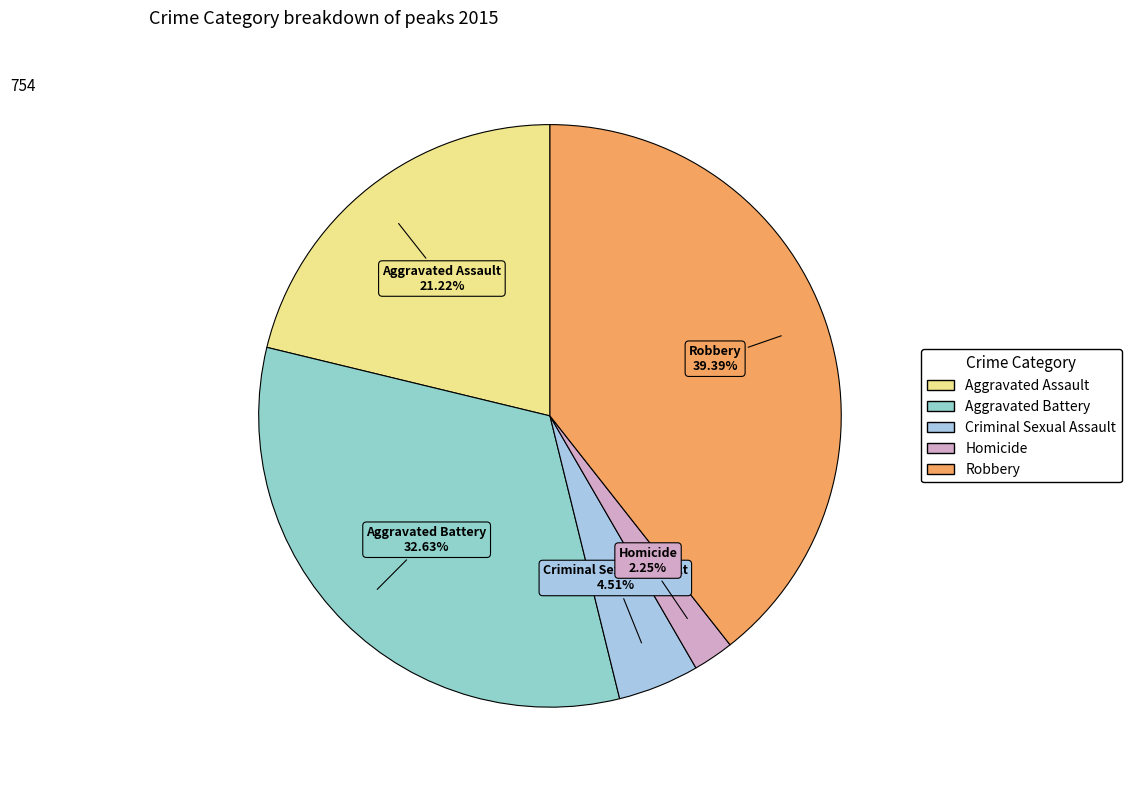

Do Robbery and Aggravated Assault together represent more than half of the pie?

Yes